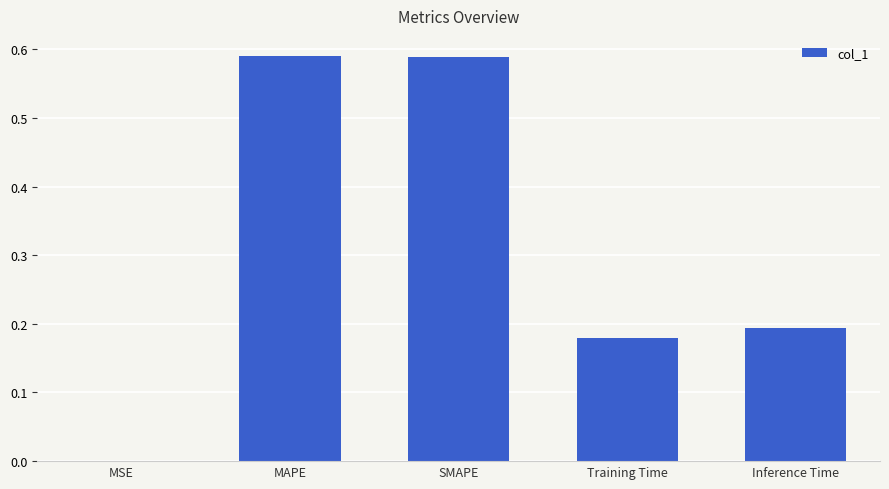

Are the bars horizontal?

No